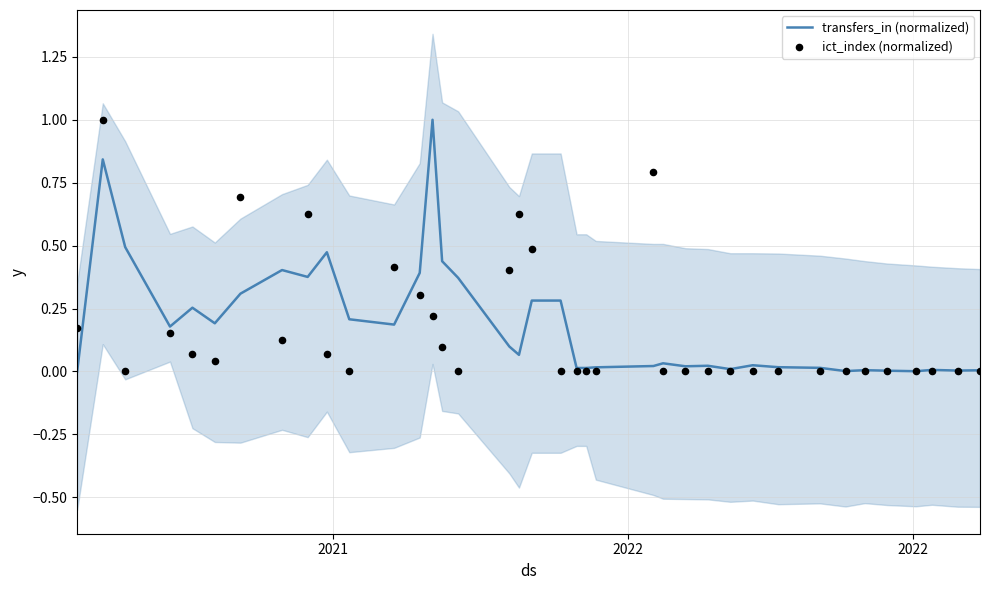

What are all the series names shown in the legend?

transfers_in (normalized), ict_index (normalized)